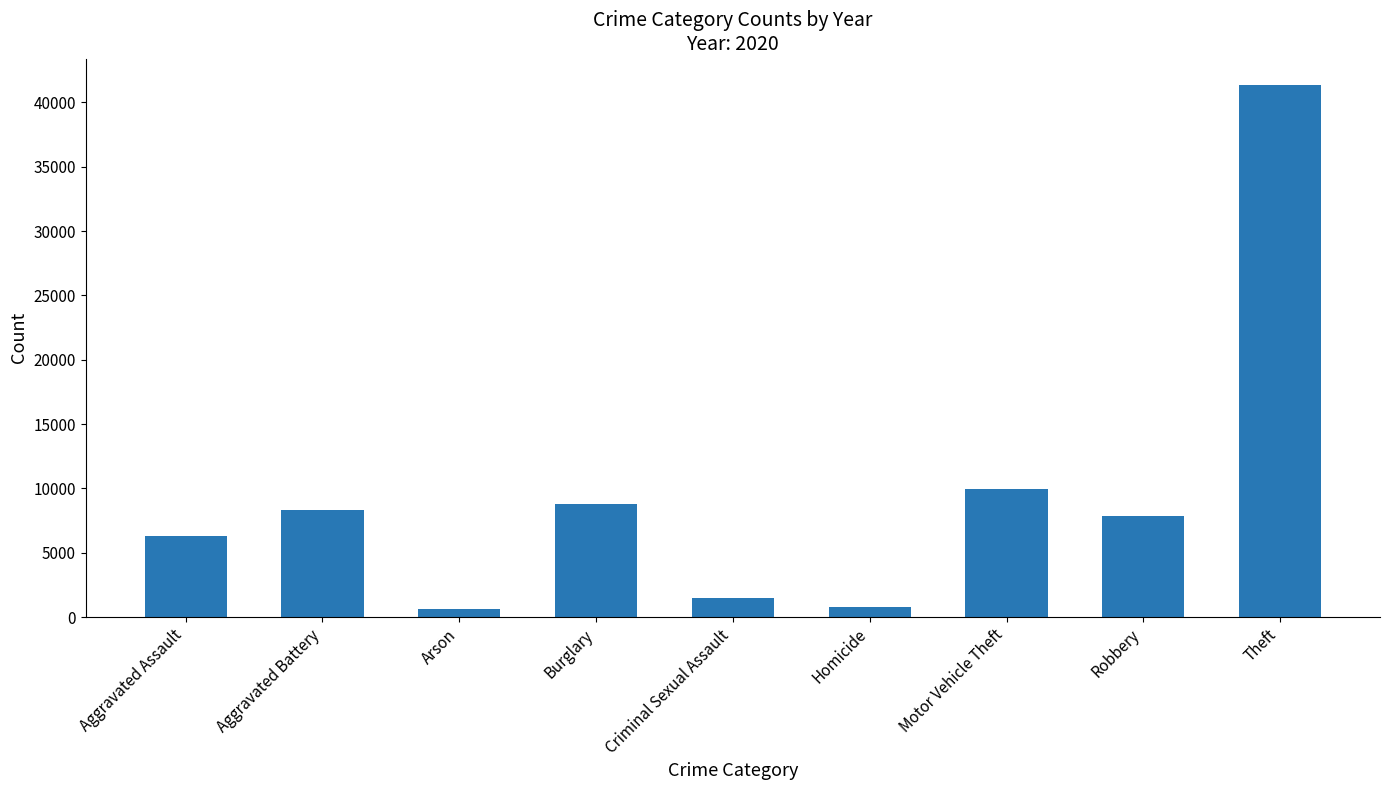

Is it true that the value at Robbery is 7855?

True